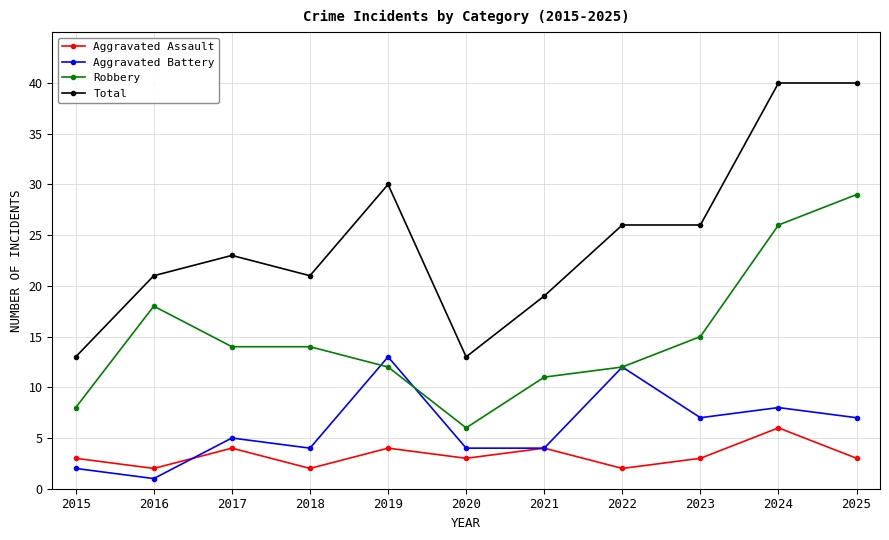

In Aggravated Assault, how many points are lower than both neighbors (excluding endpoints)?

4